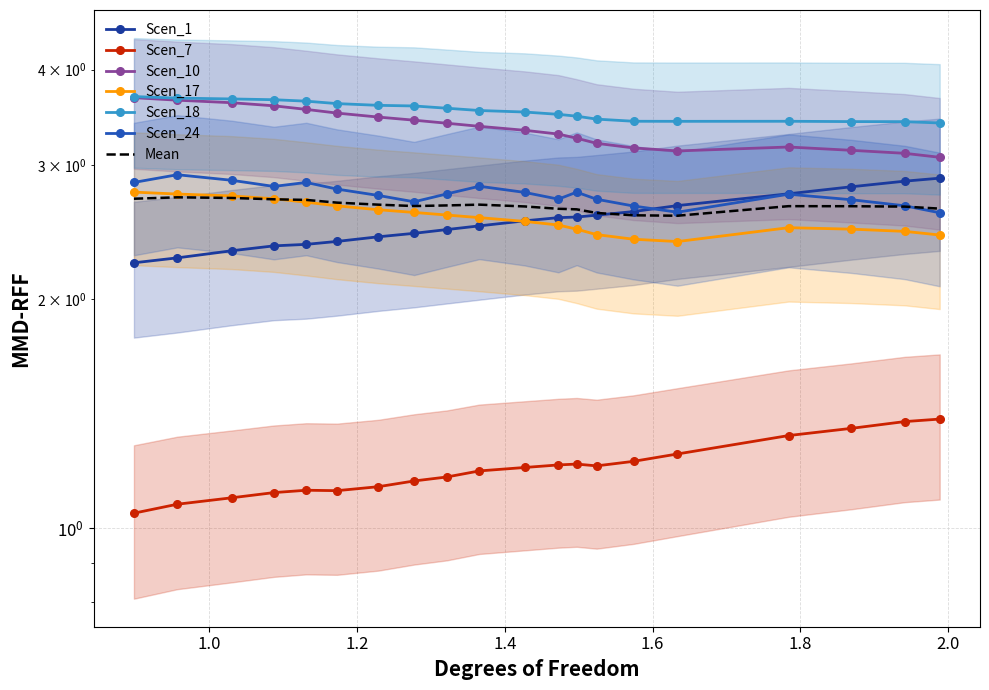

How many Scen_7 values are between 1 and 2?

20